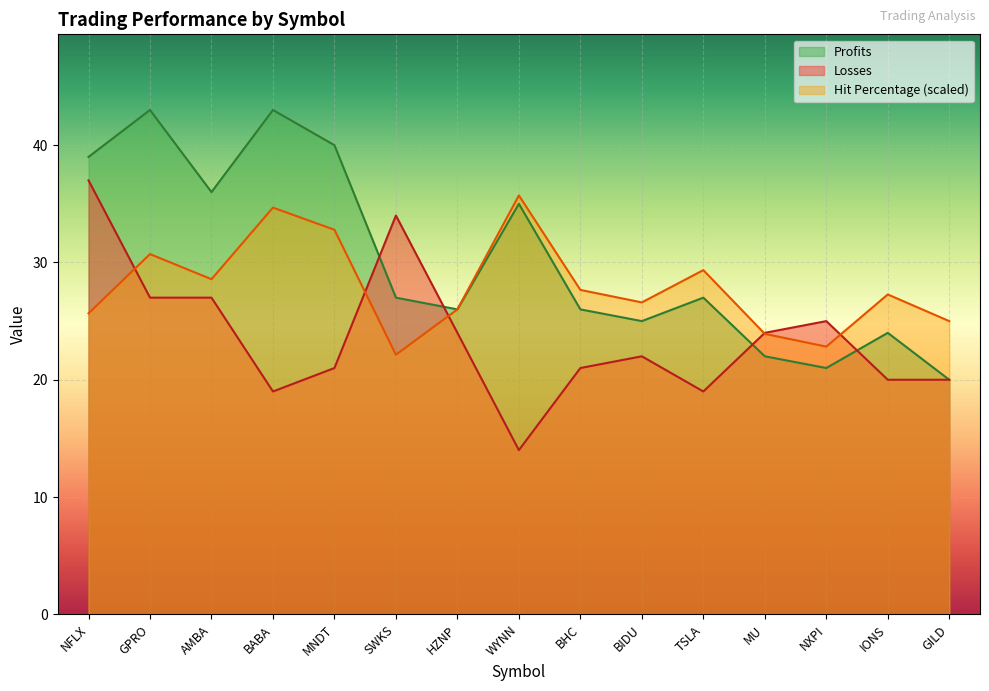

Does the chart display data point markers on the line(s)?

No